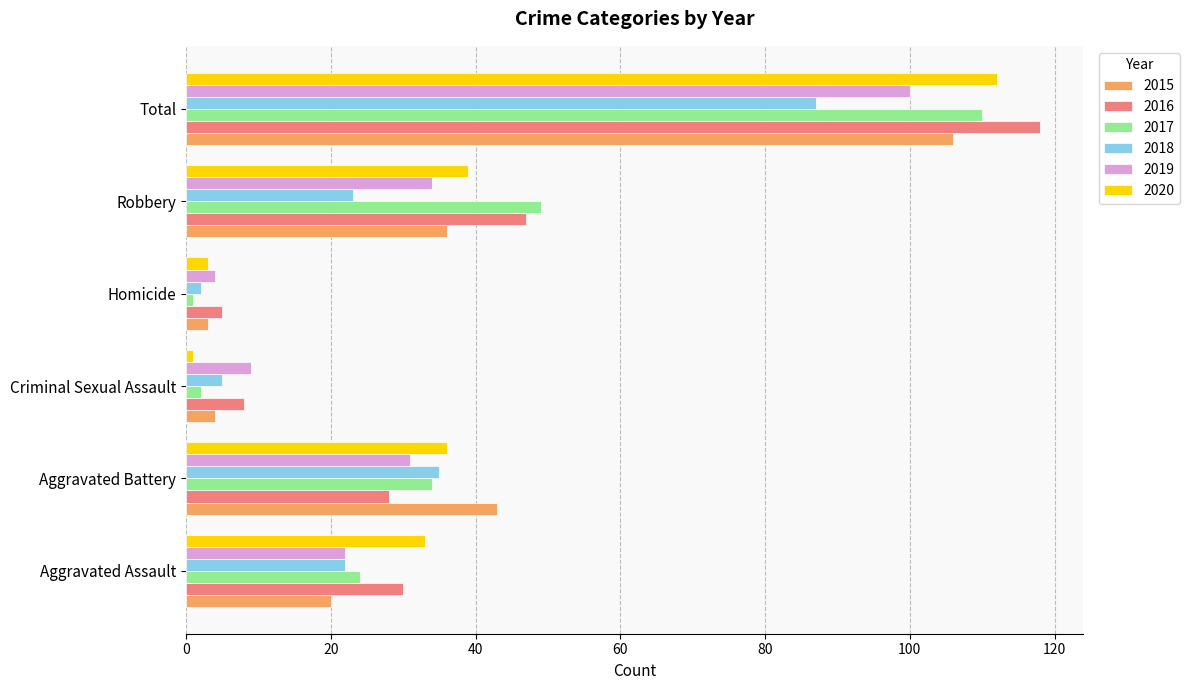

How many distinct data groups are displayed?

6